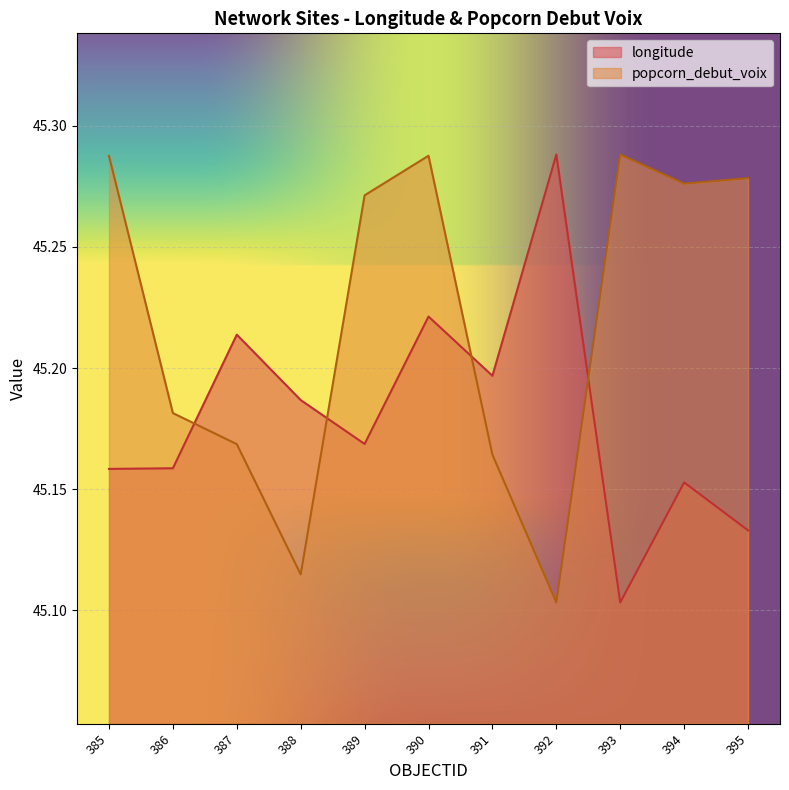

List the series in order of their overall mean, lowest first.

longitude, popcorn_debut_voix